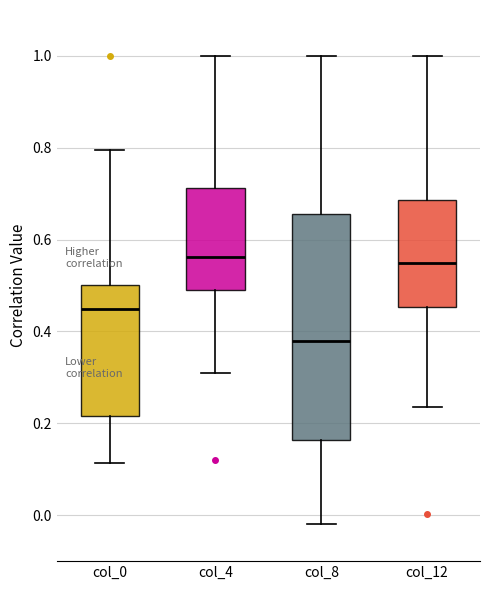

Which box is the tallest, from its lower edge to its upper edge?

col_8